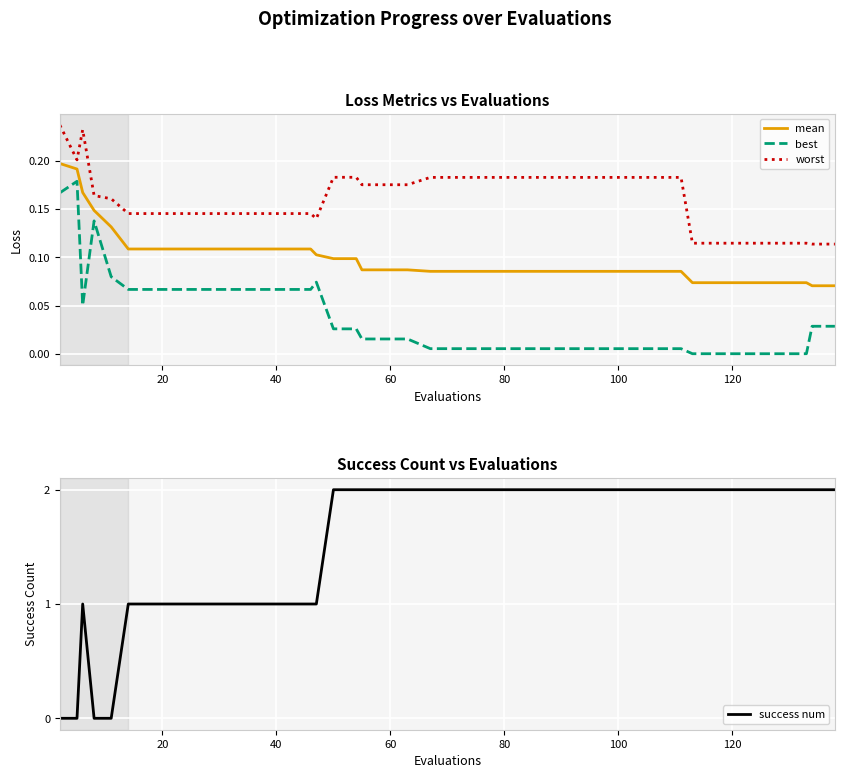

What is the average value of the mean series?

0.1